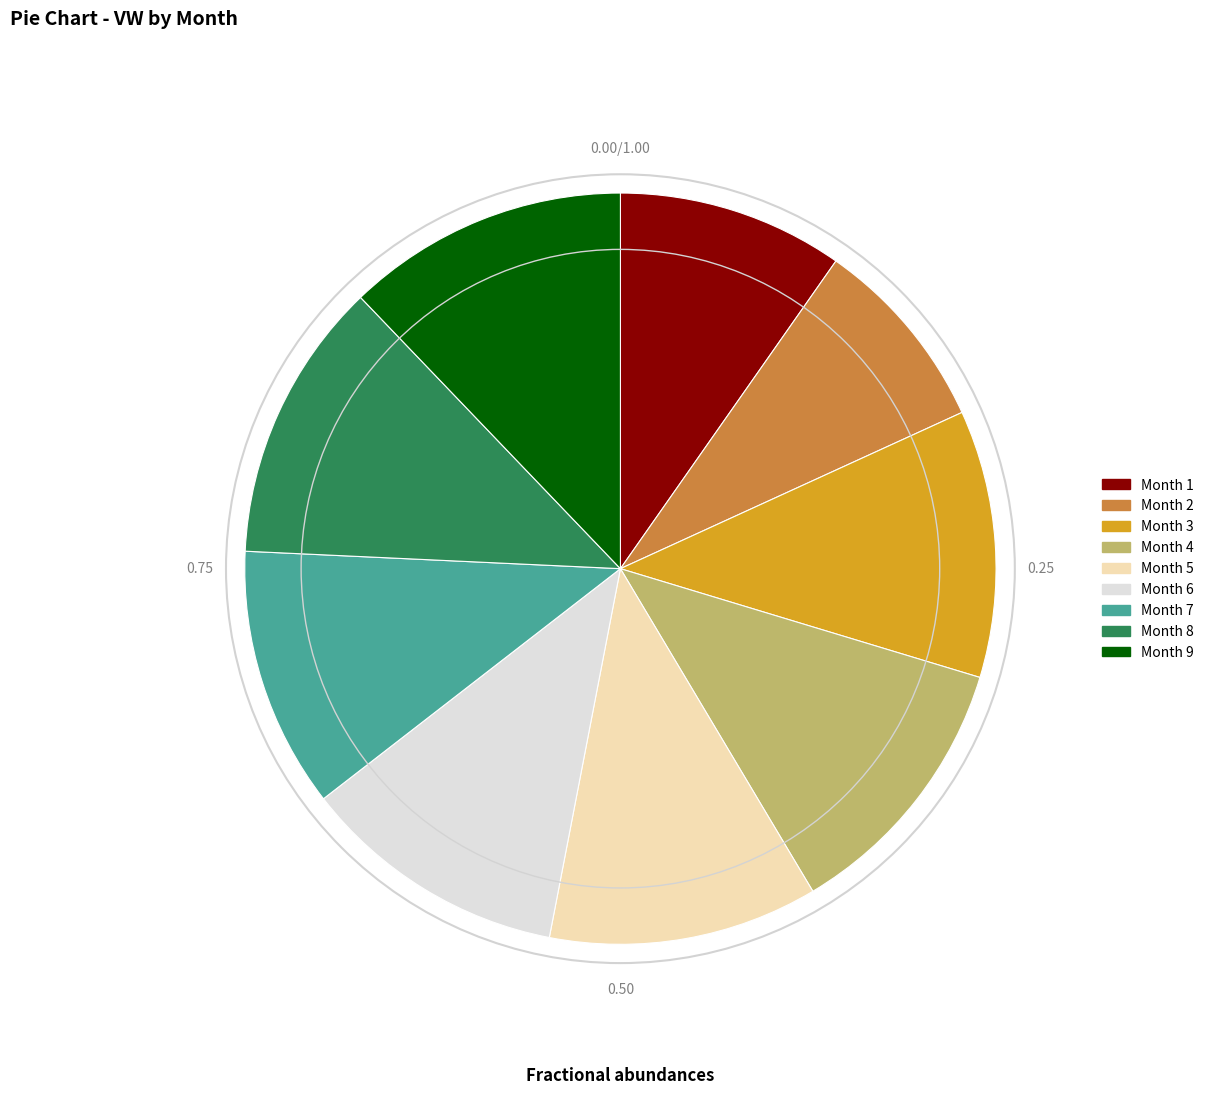

Is there a majority slice in this chart?

No